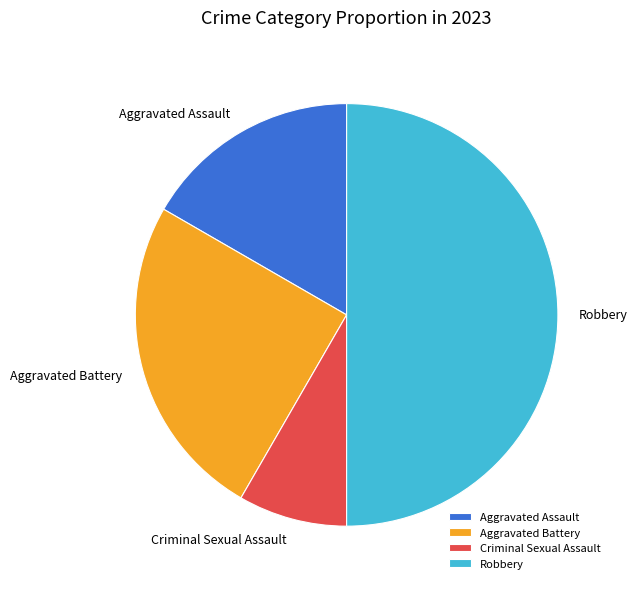

Which category has the biggest portion of the pie?

Robbery